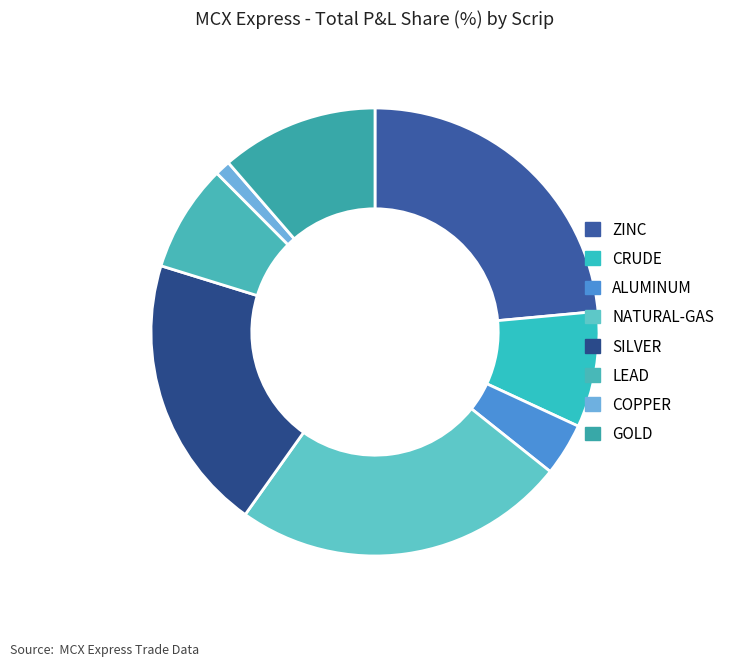

The ZINC slice represents 18% of the pie. True or false?

False